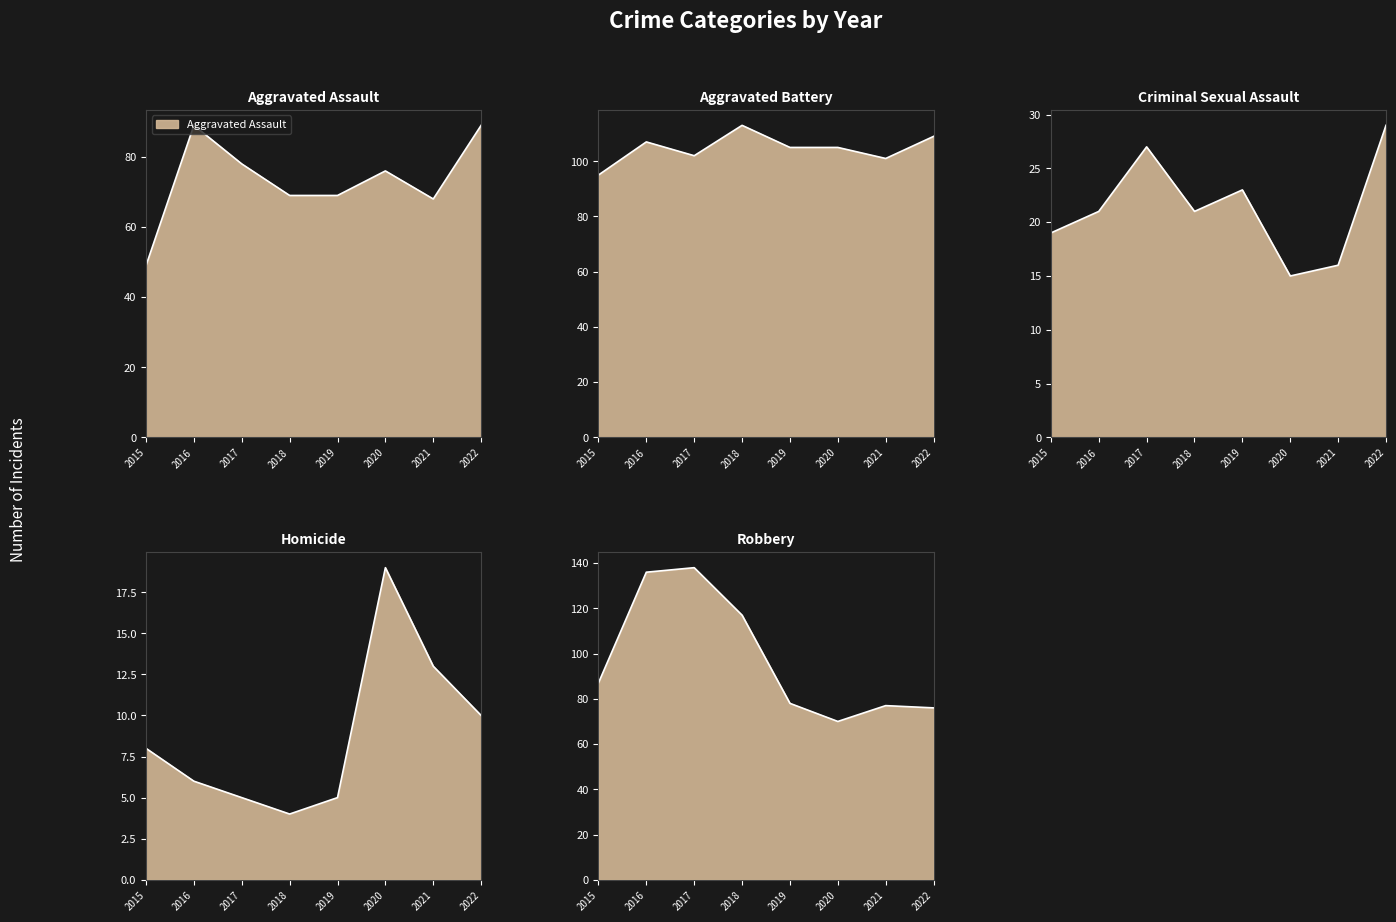

What is the average value of the Aggravated Battery series?

105